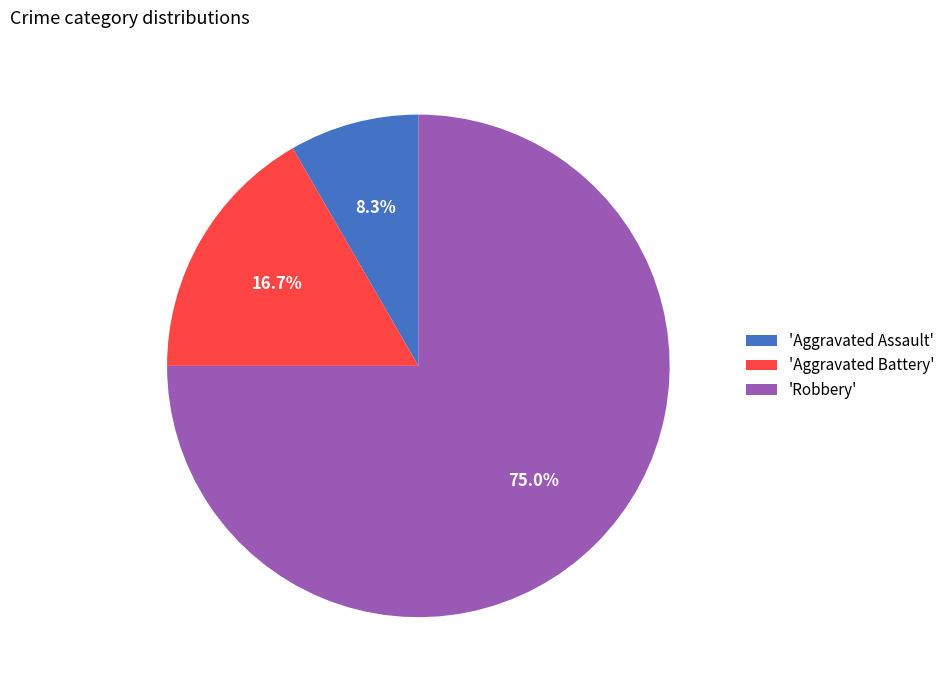

How much of the chart is everything except 'Aggravated Battery'?

83.3%